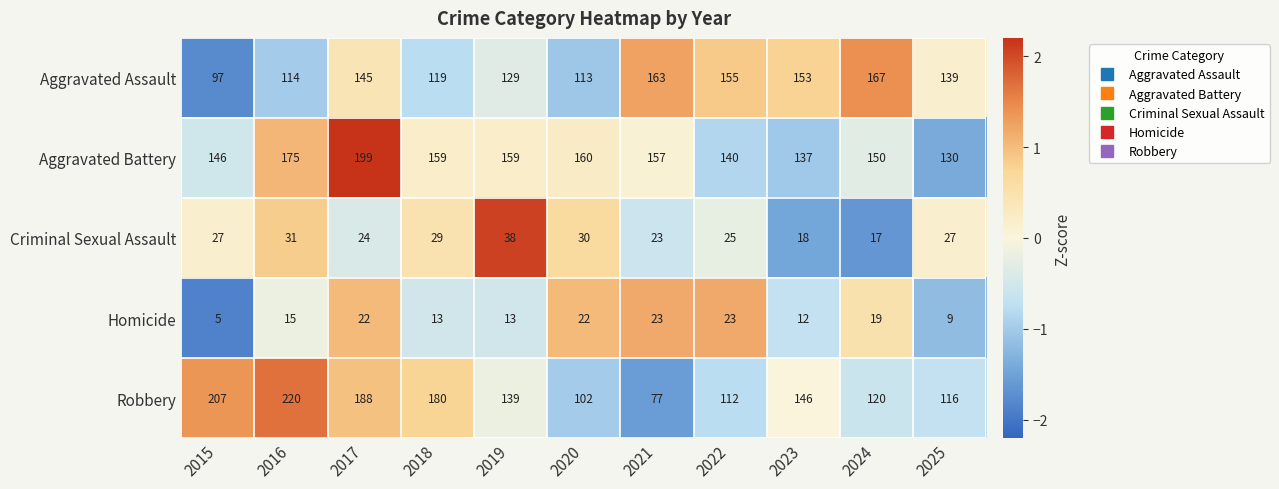

At which label does Homicide reach its minimum?

2015